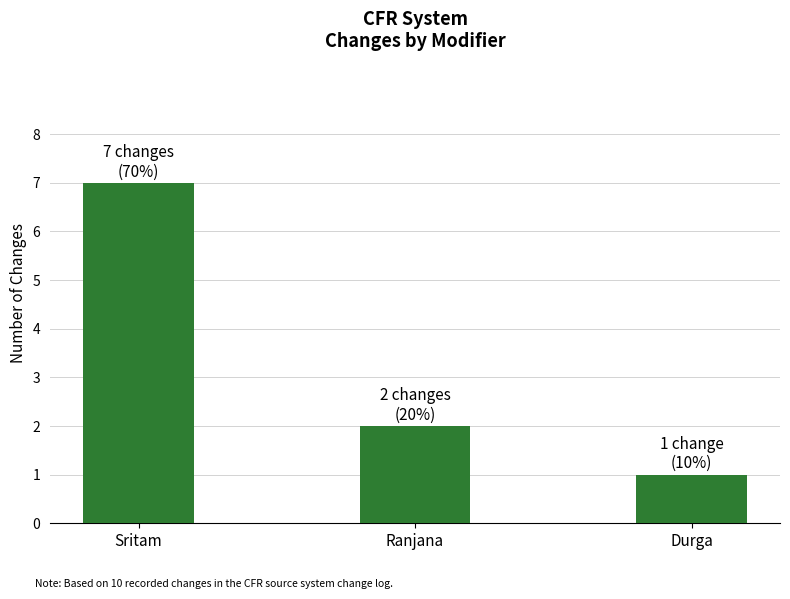

Are the bars grouped side by side (vs. stacked)?

No